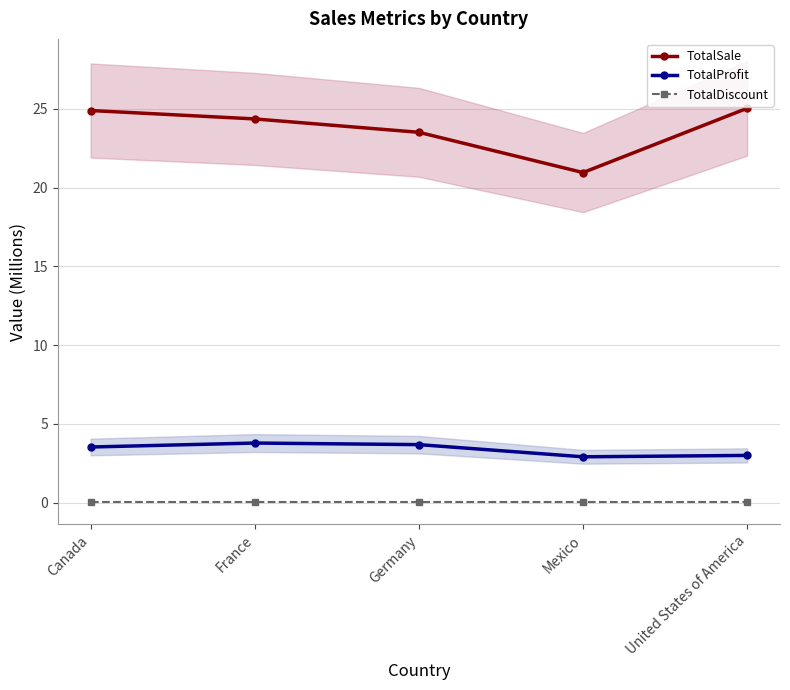

What is the label of the 3rd point from the right?

Germany